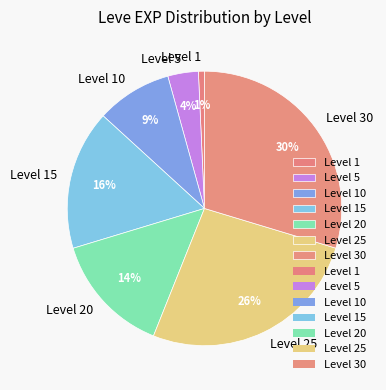

Does Level 10 represent more than half of the total?

No